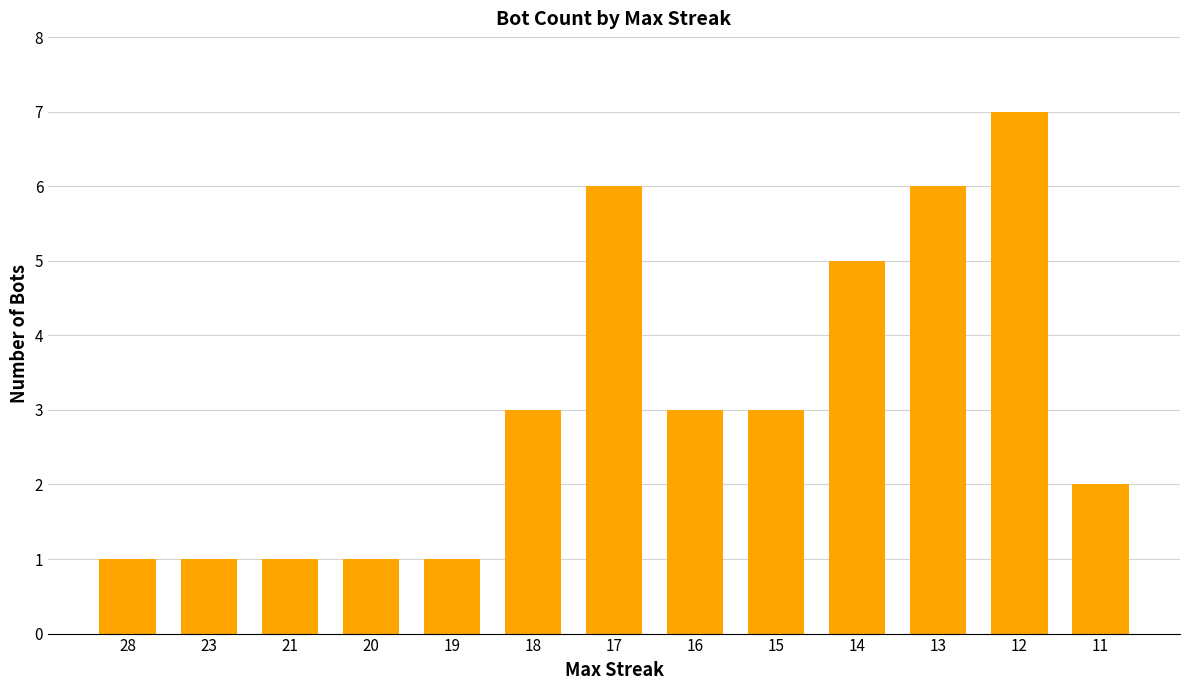

Which category has the highest value across all series?

12